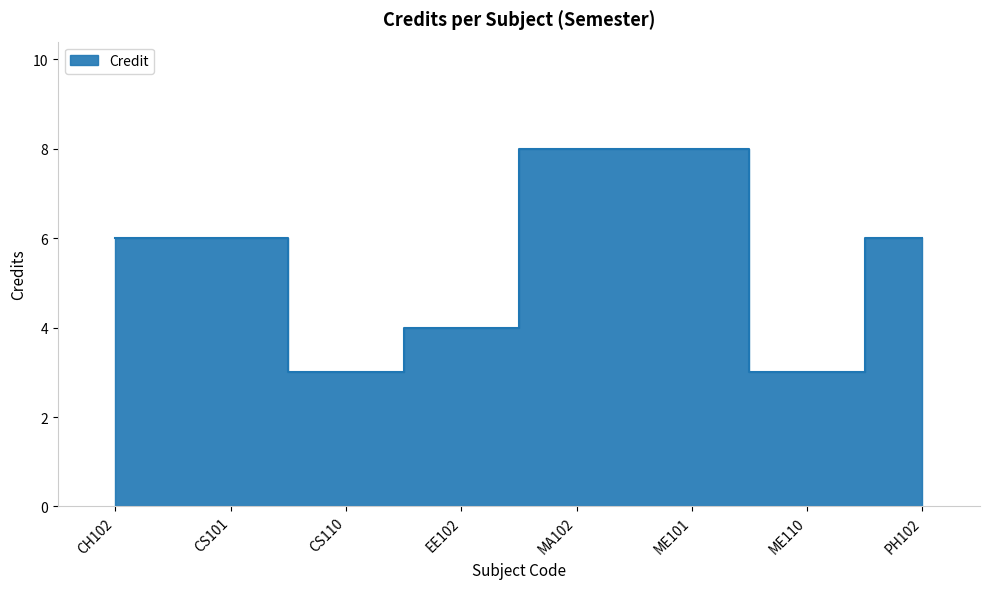

List the labels in order of value, largest first.

MA102, ME101, CH102, CS101, PH102, EE102, CS110, ME110